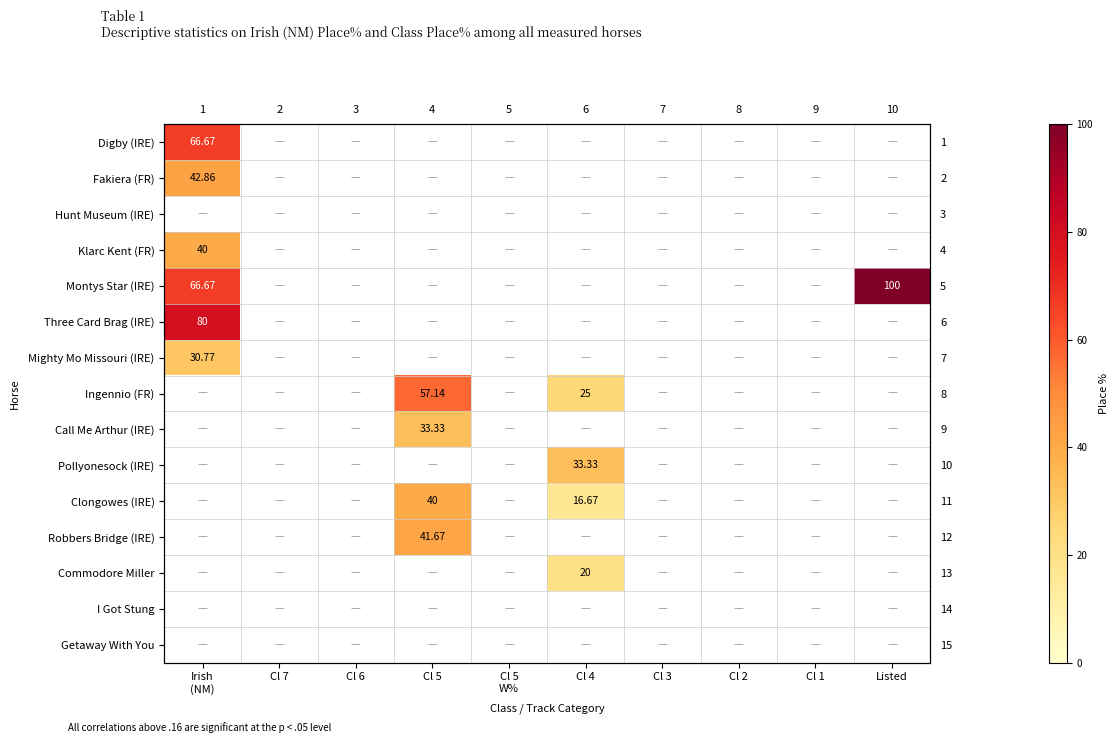

What is the maximum value shown in the chart?

100.0